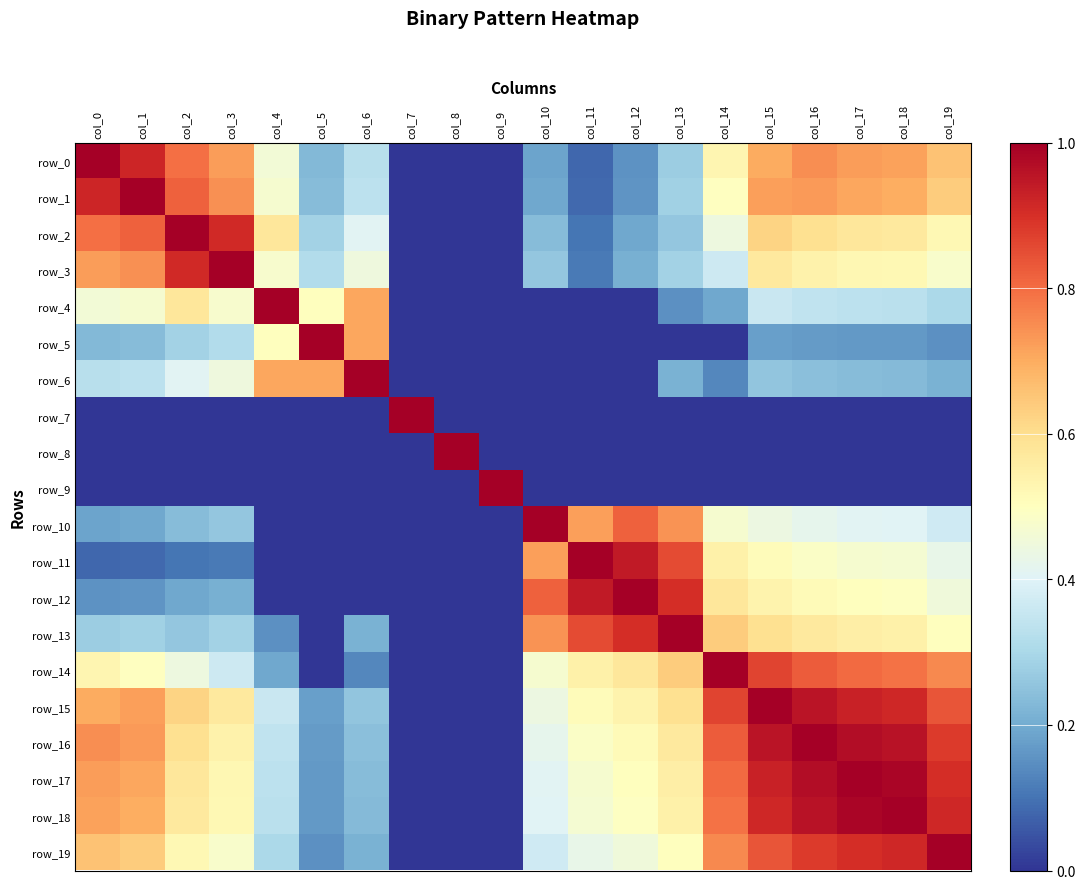

What is the sum of the row_17 values at col_12 and col_5?

0.7